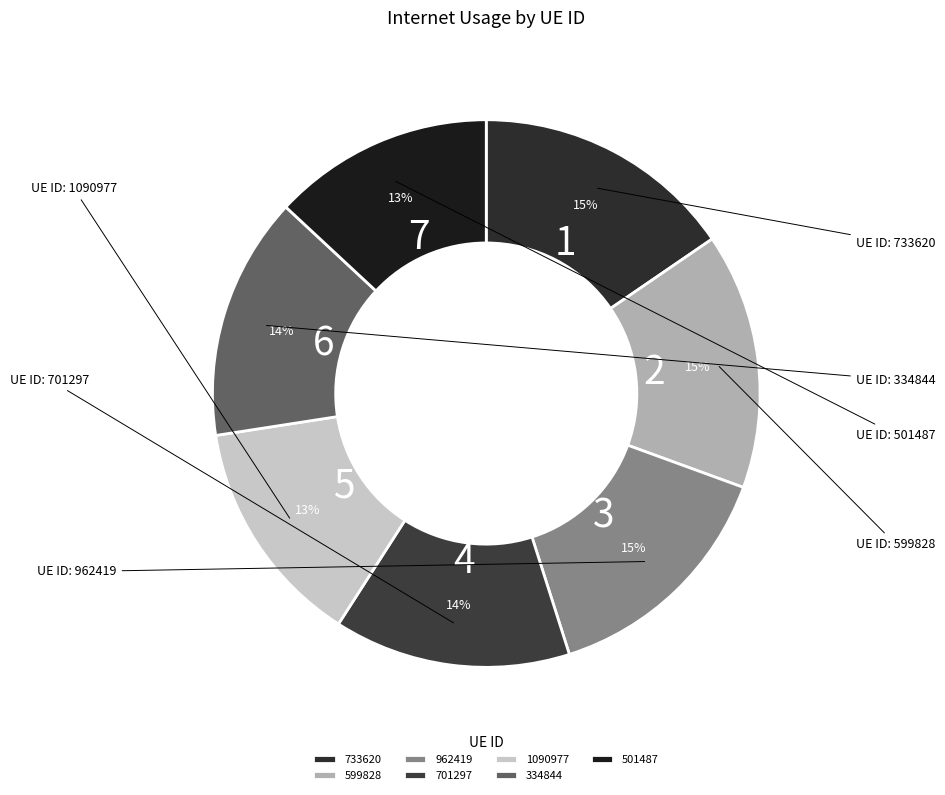

What is the smallest slice in the pie chart?

501487